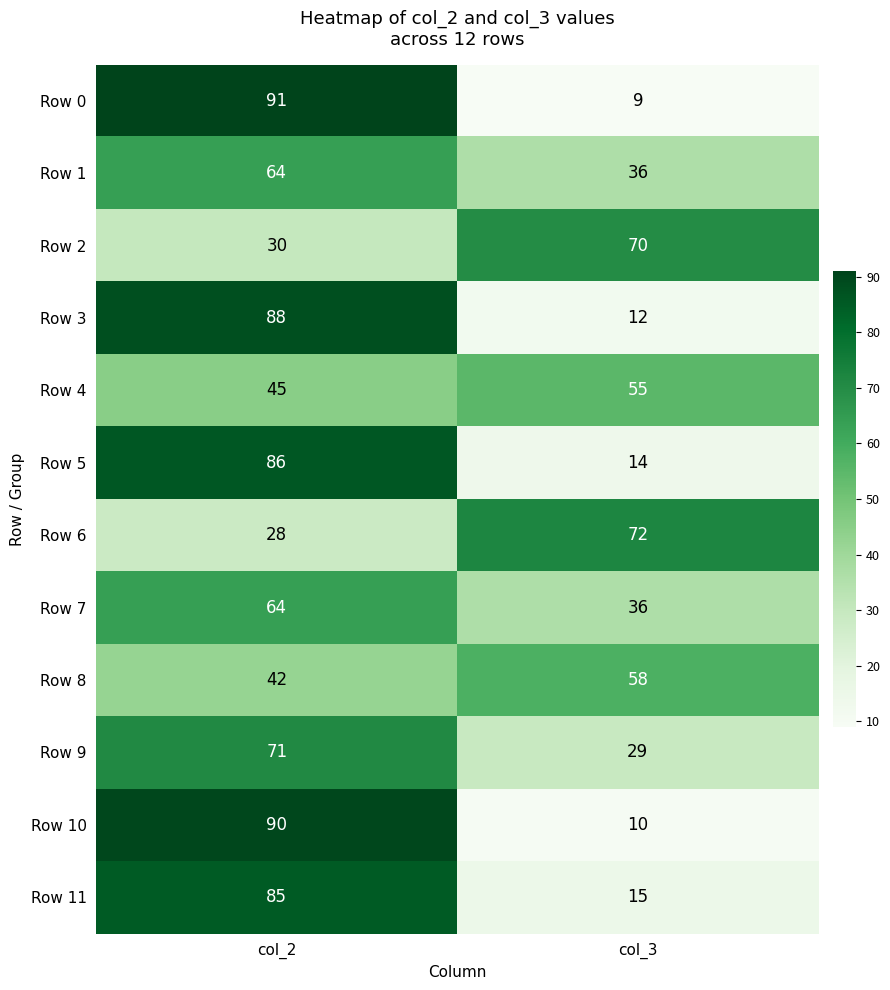

What is the average value of the Row 10 series?

50